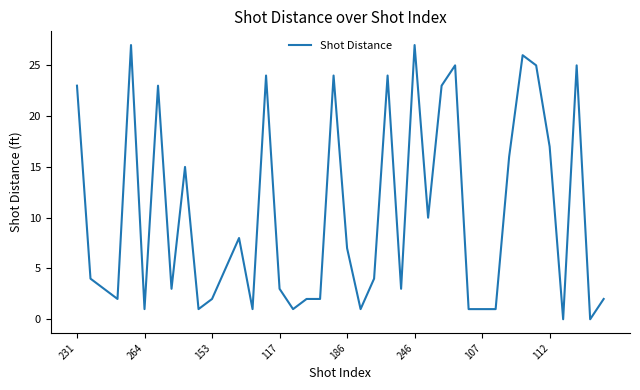

What is the difference between the maximum and minimum values?

27